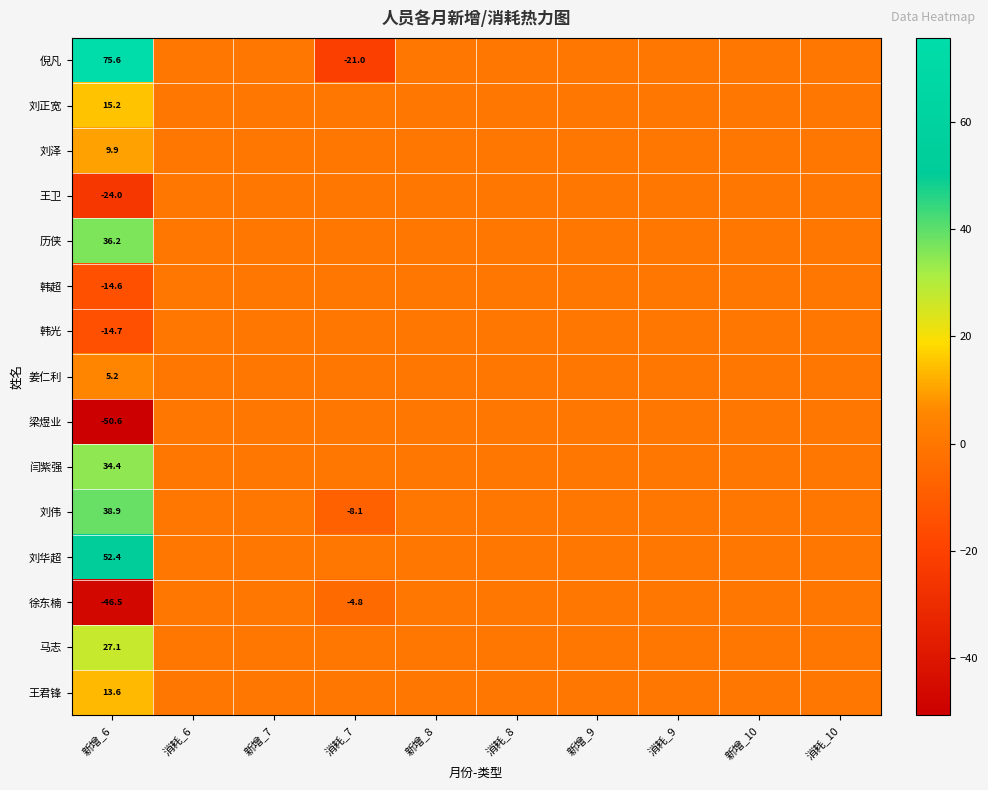

What is the sum of all 徐东楠 values?

-51.3